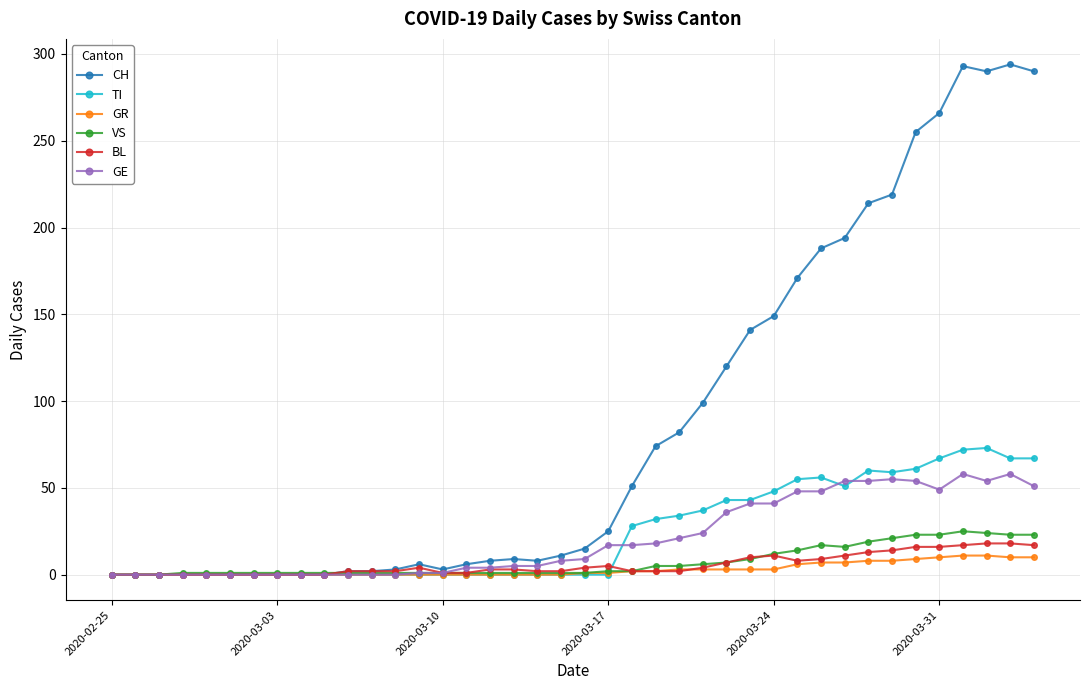

Which series has the largest total across all categories?

CH